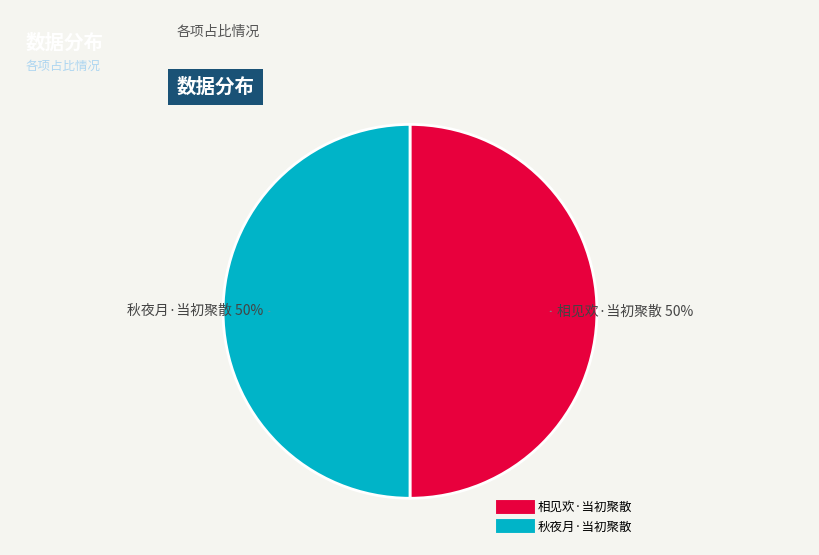

To the nearest percent, what is the average slice percentage?

50%